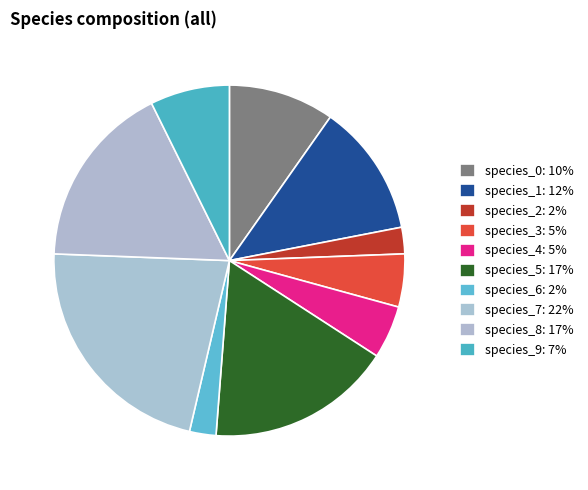

Is species_6 the majority of the pie?

No